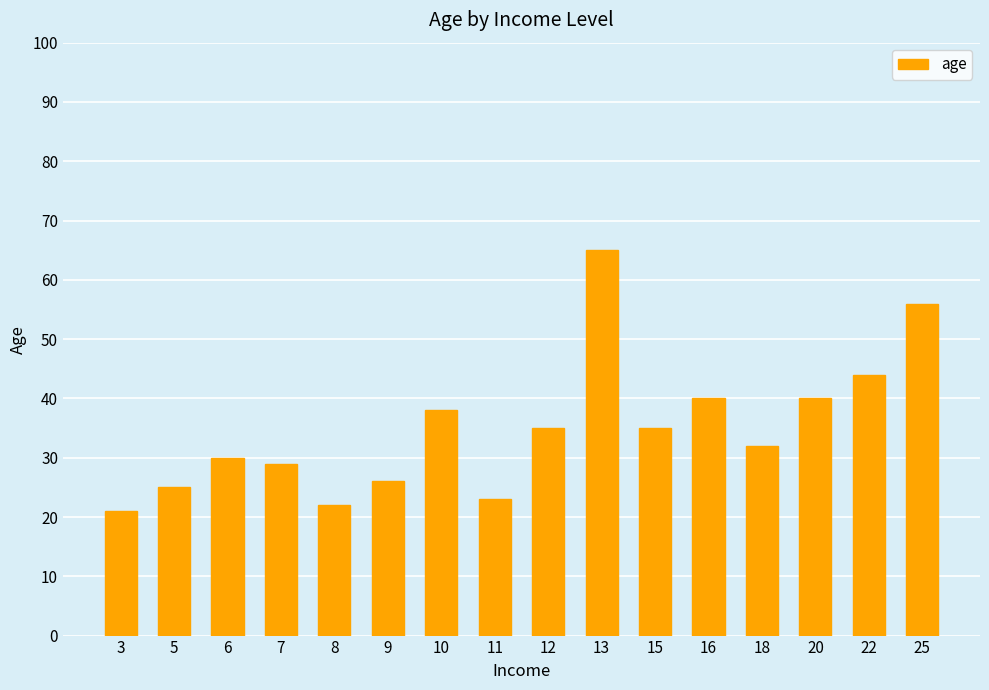

What is the value of the 12th bar from the left?

40